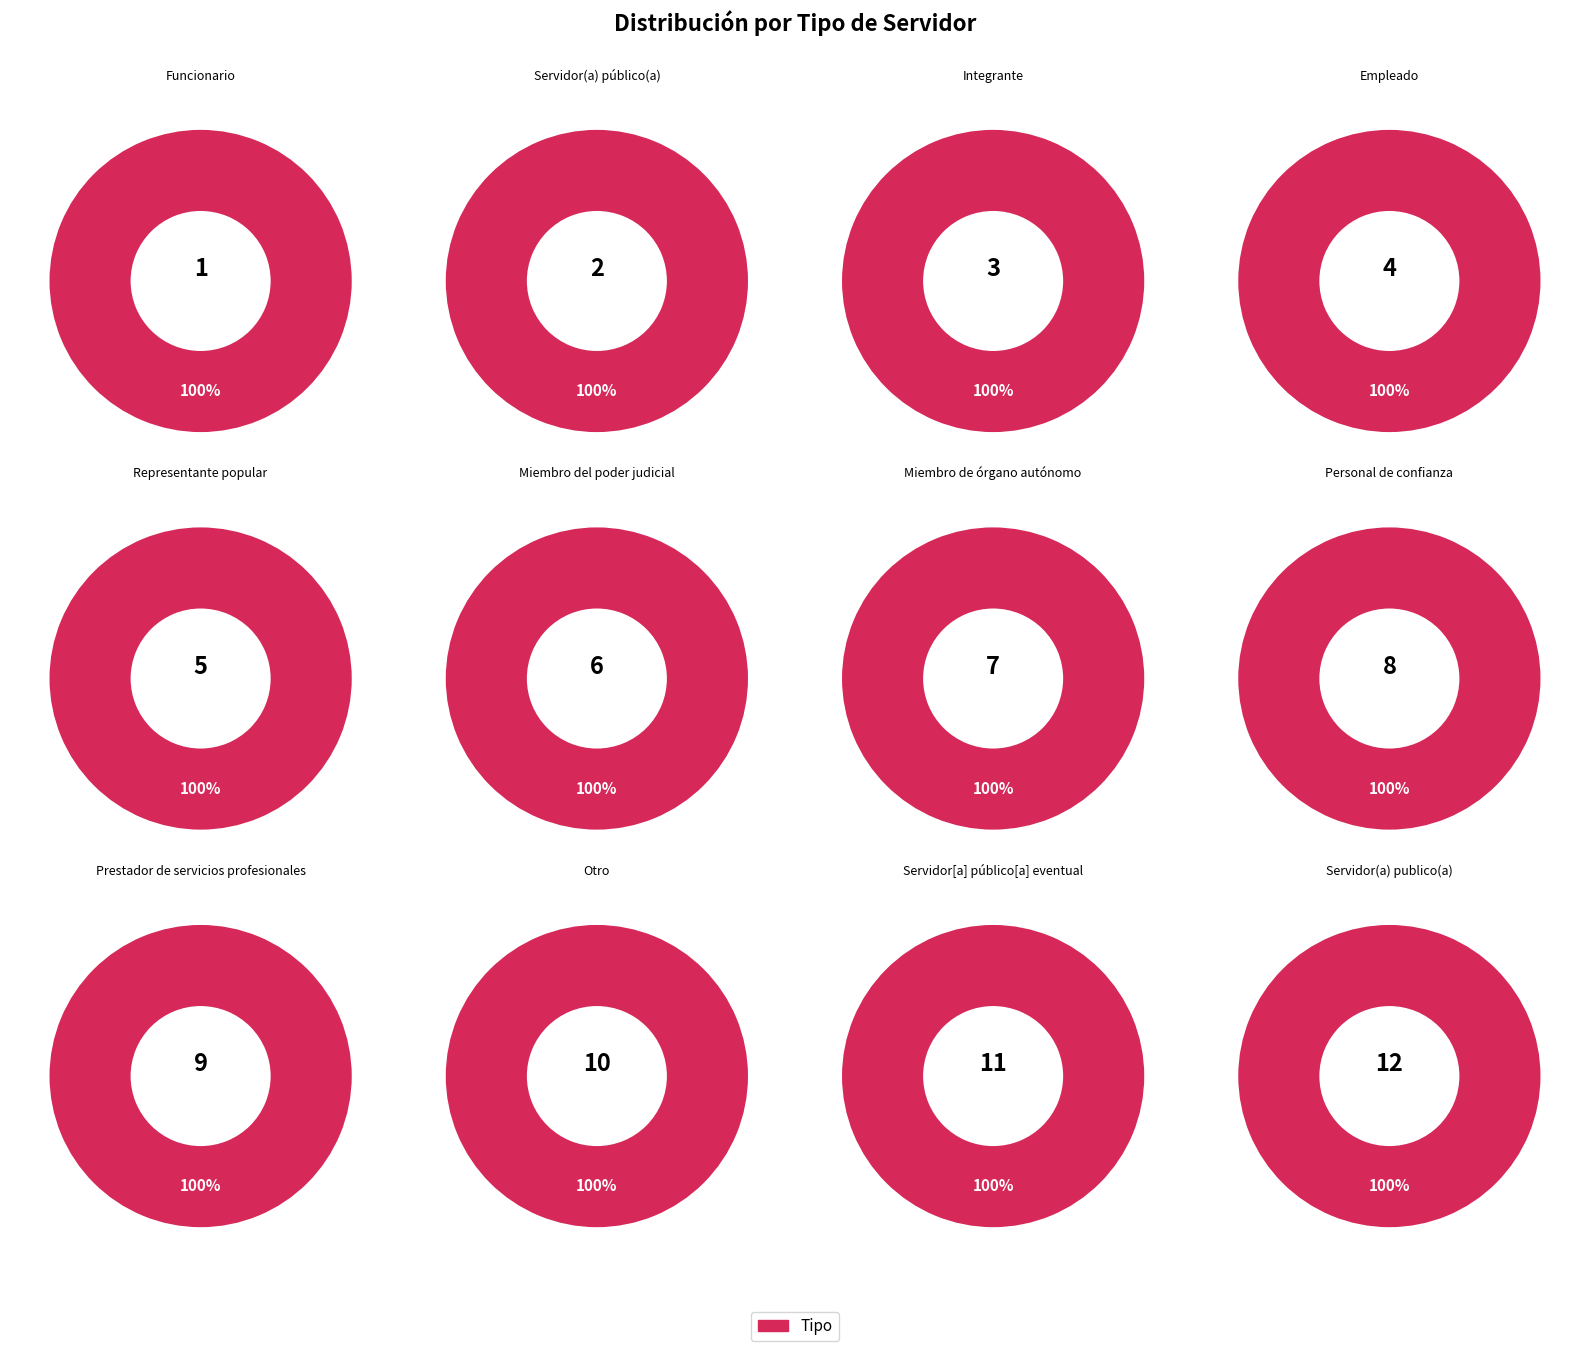

Which slice is the largest?

Servidor(a) publico(a)